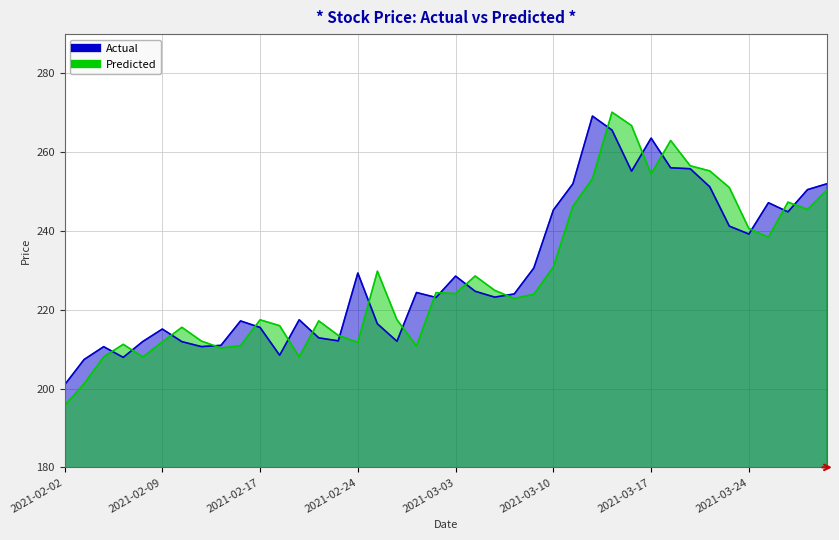

What is the difference between the Predicted values at 2021-03-30 and 2021-02-16?

39.6